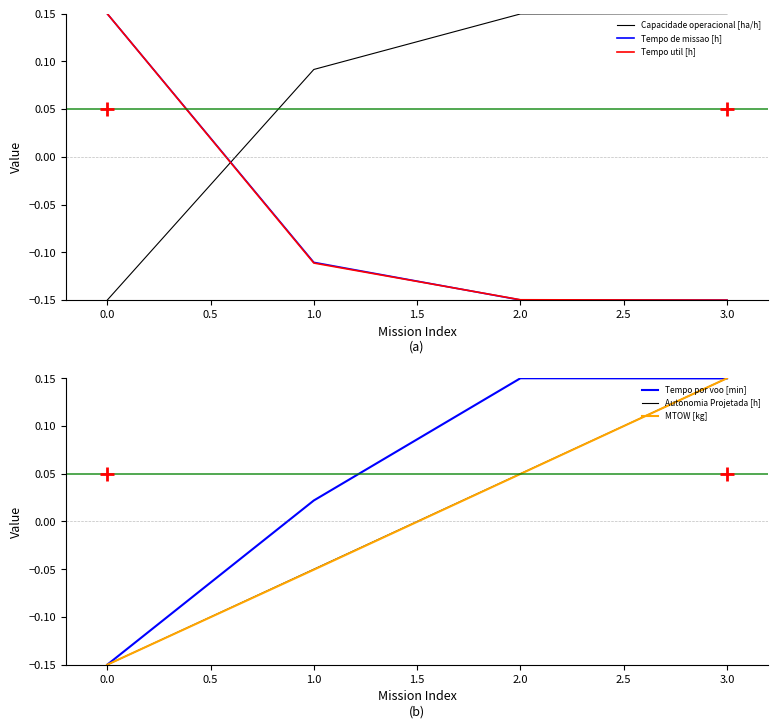

At which label is Tempo de missao [h] closest to 0?

1.0